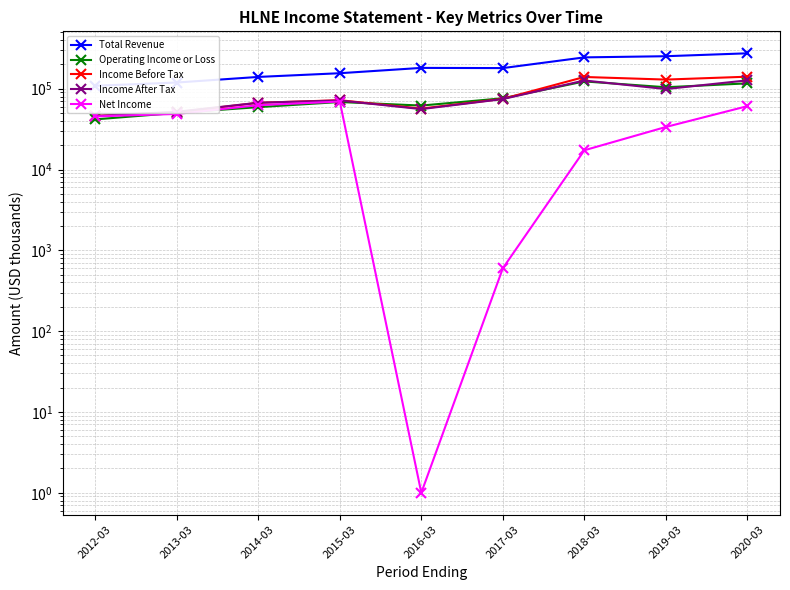

True or false: Income After Tax and Operating Income or Loss intersect in this chart.

True